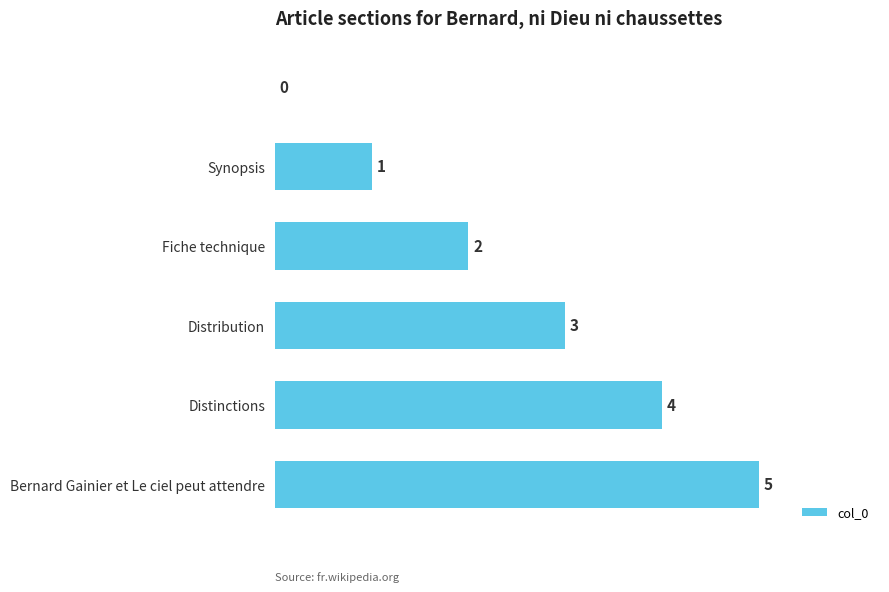

How many values are between 1 and 4?

4